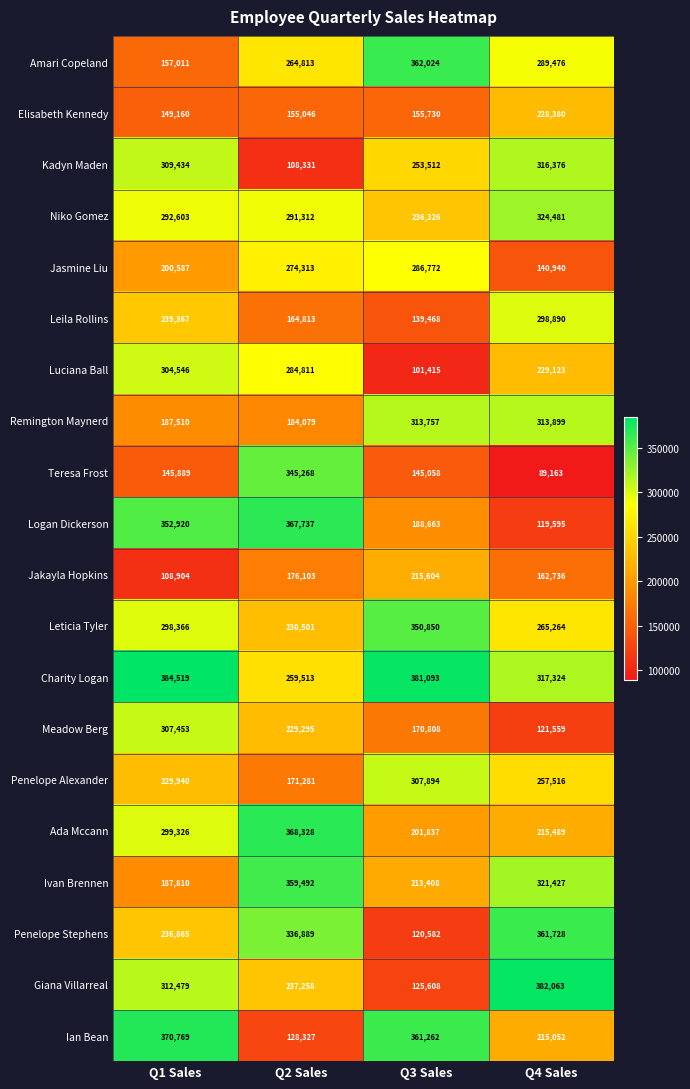

Which category has the highest value in the Penelope Stephens series?

Q4 Sales